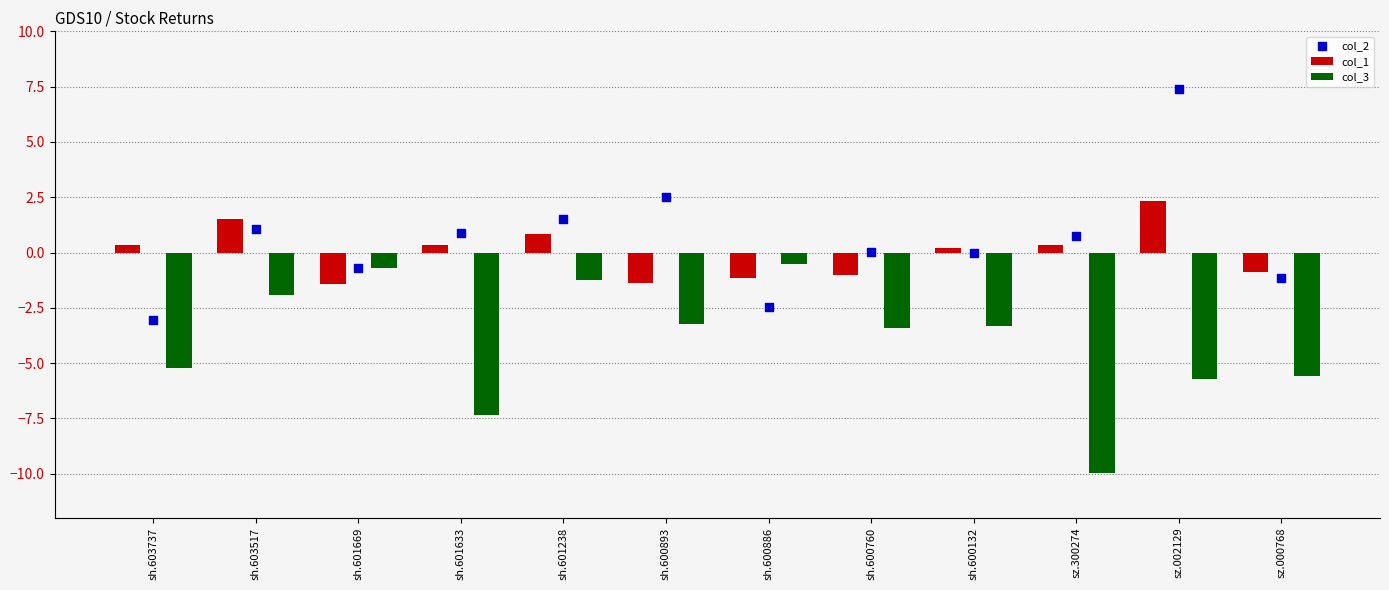

Which series has the largest total across all categories?

col_2